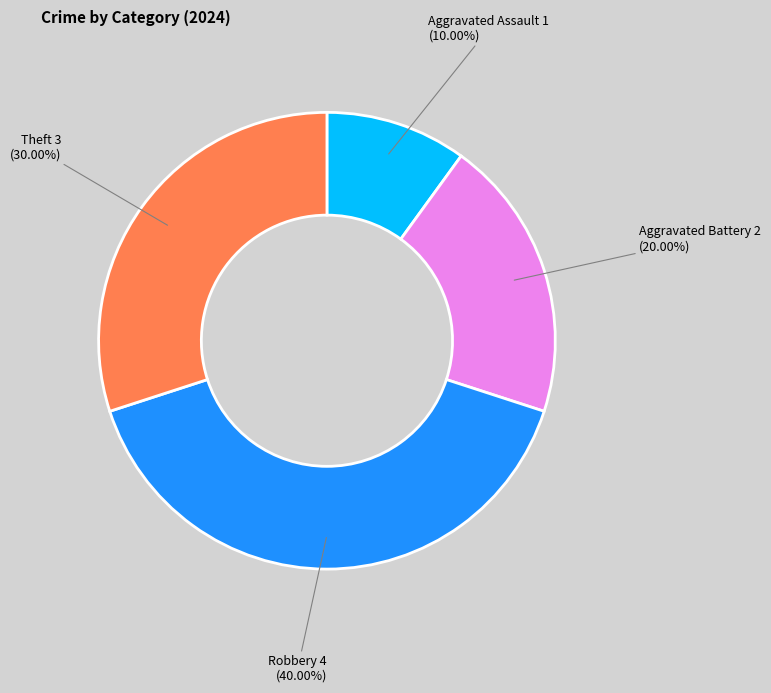

Is there a majority slice in this chart?

No